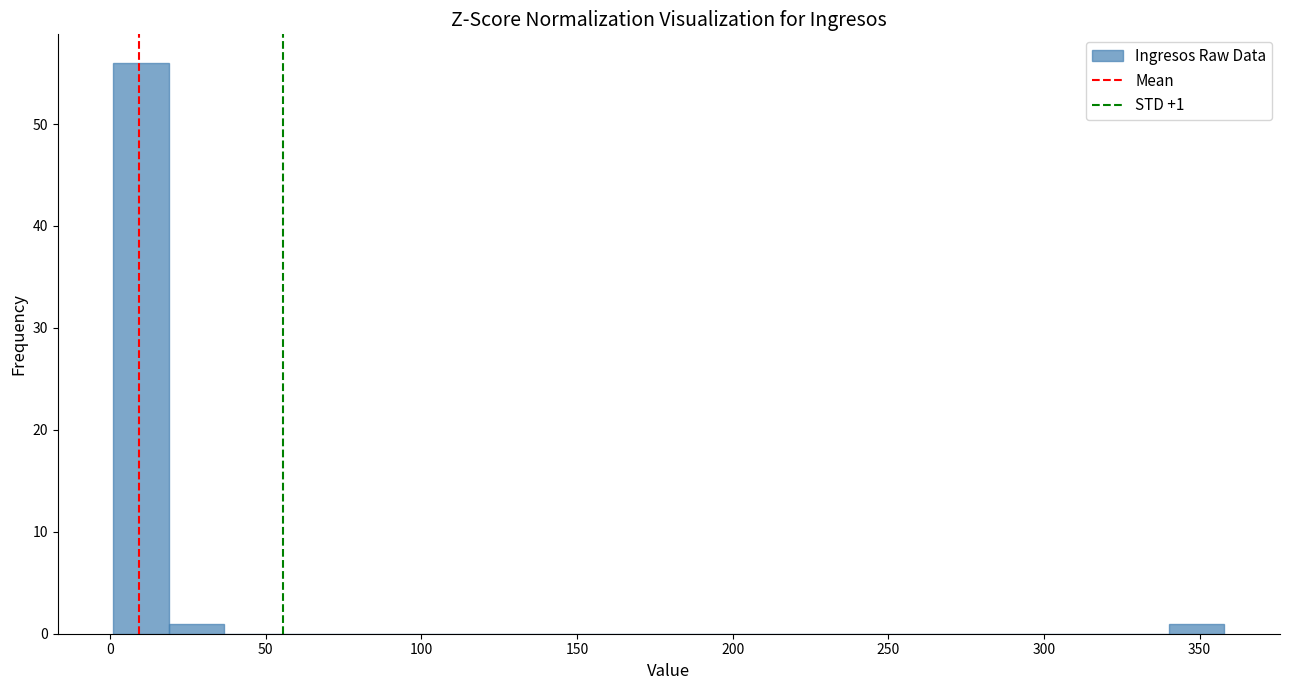

Read against the x-axis, roughly where is the centre of the tallest bar?

10